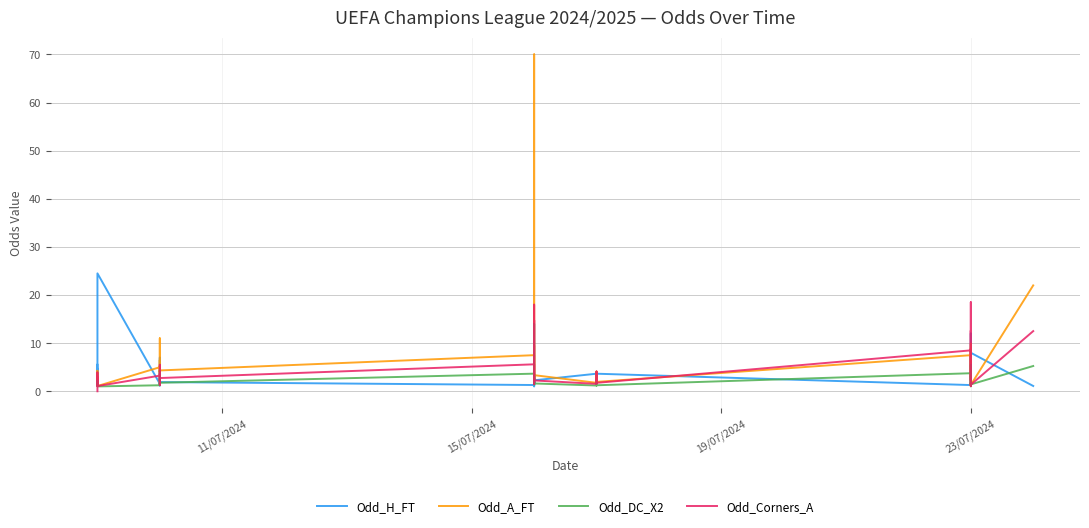

True or false: Odd_H_FT has more than 1 points higher than both neighbors.

True